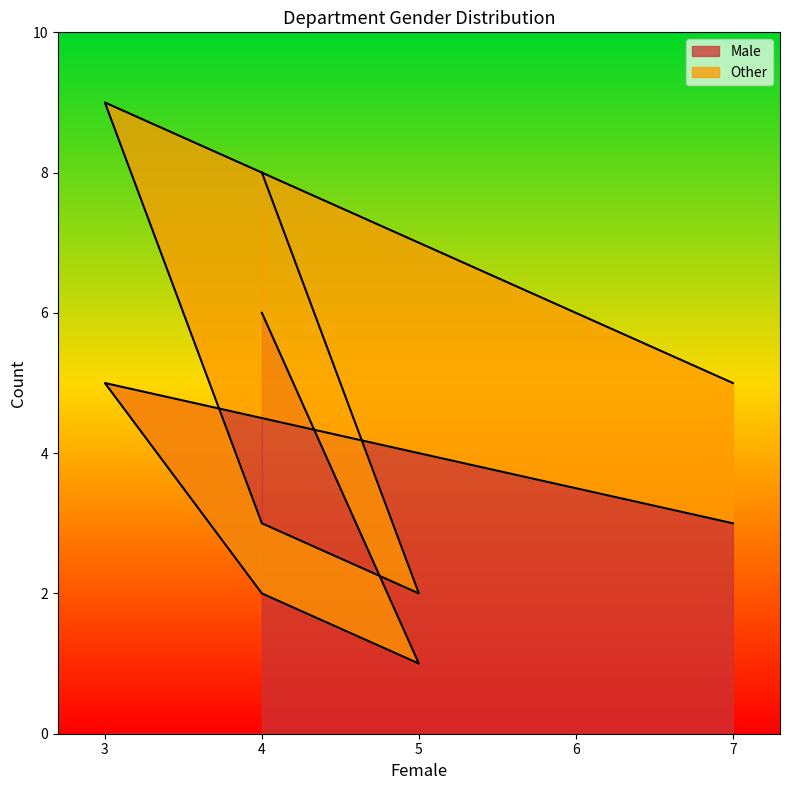

What is the label of the 3rd point from the right?

4